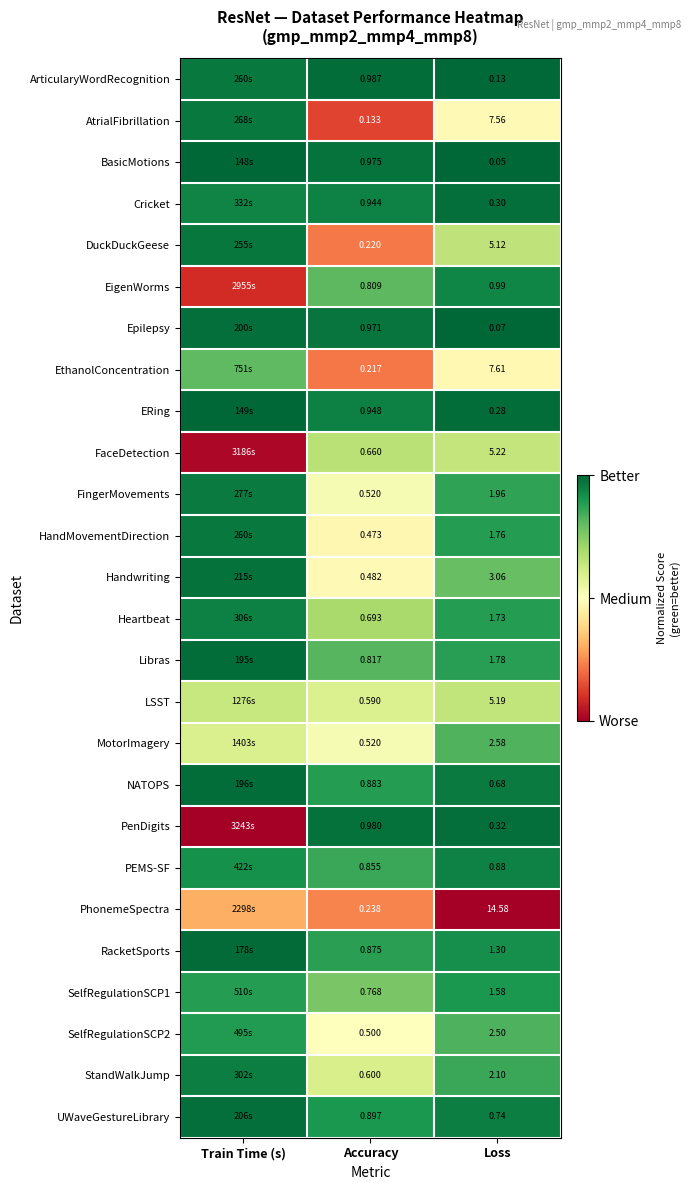

Is it true that BasicMotions equals 1.0 at Accuracy?

True